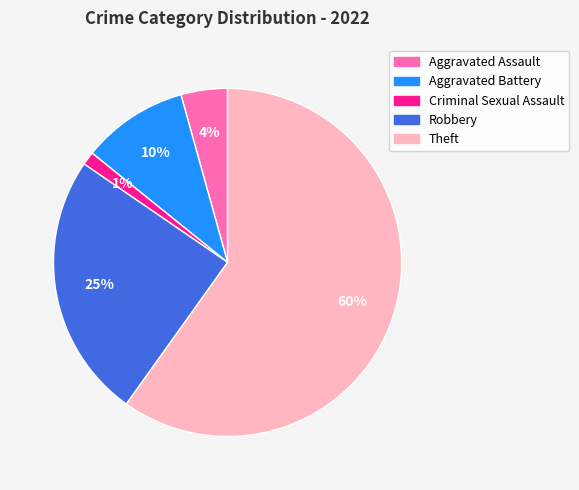

To the nearest percent, what percentage of the pie is Aggravated Assault?

4%